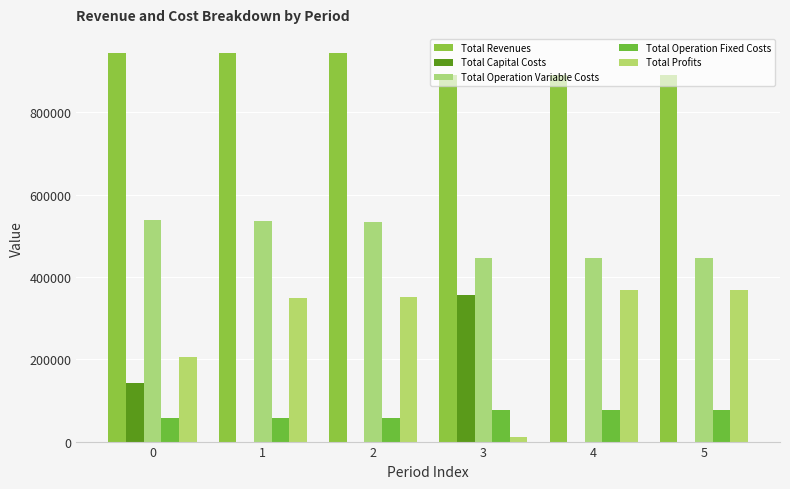

True or false: Total Operation Fixed Costs has a value of 38210.8 at 0.

False